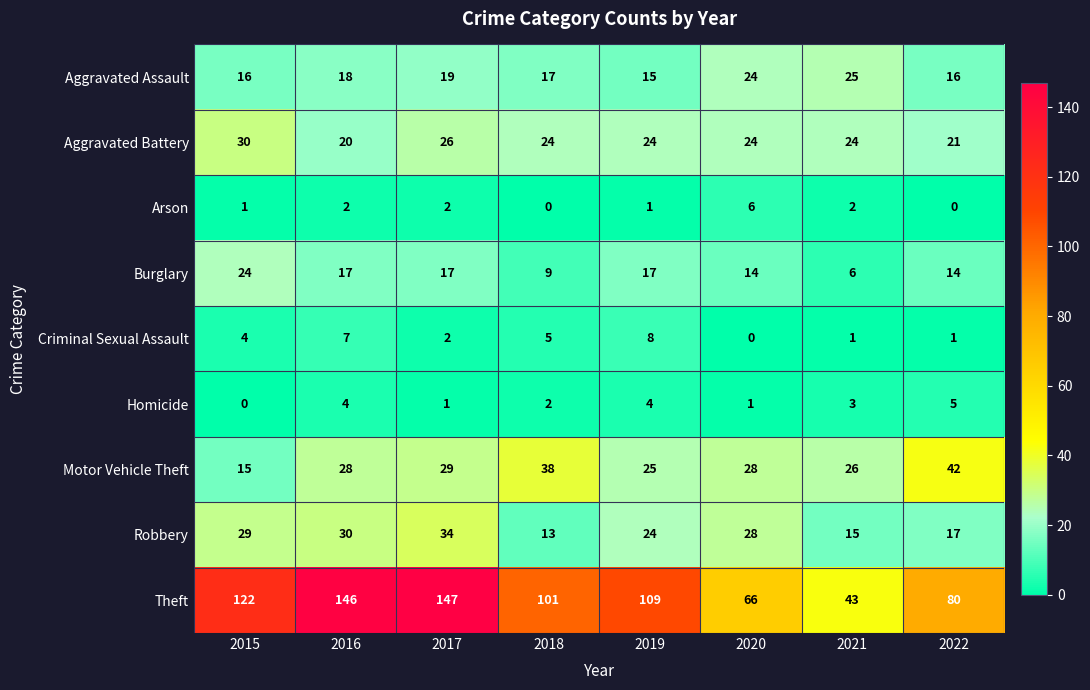

Count the number of data series in this chart.

9